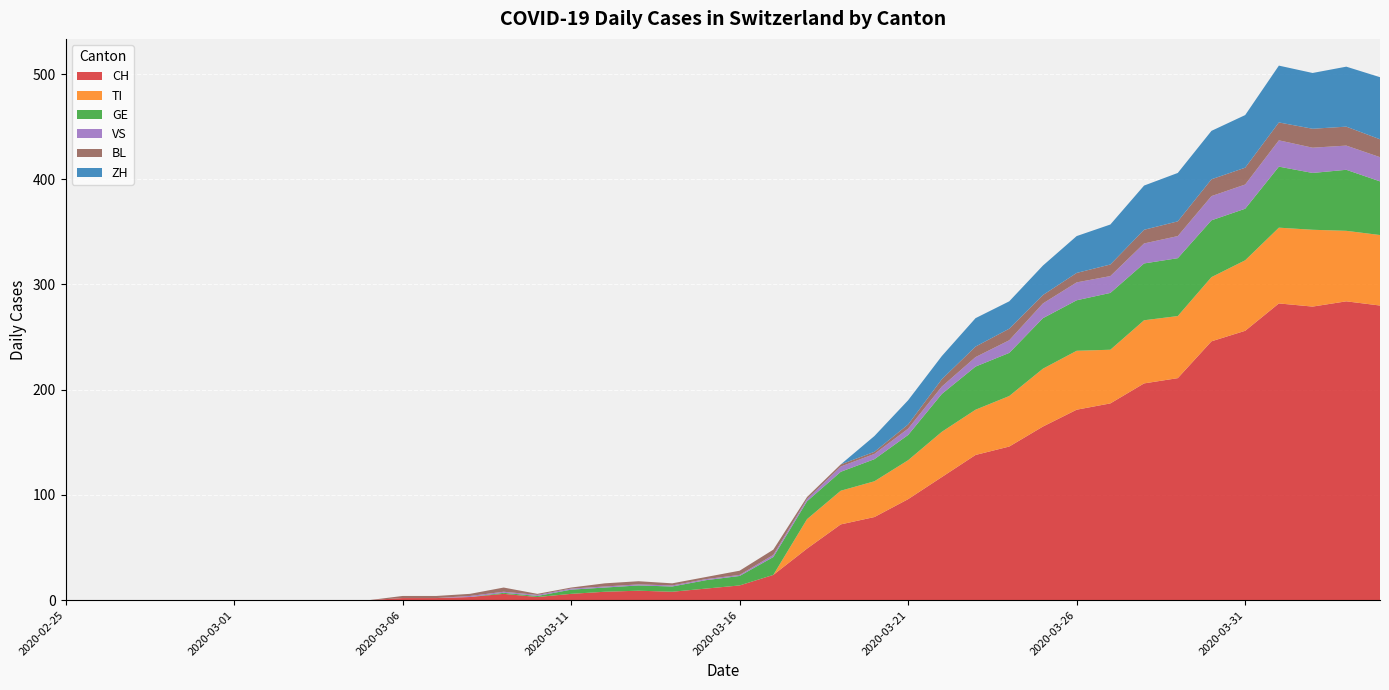

Reading right to left, what are all the values shown in this chart?

CH: 2020-04-04=280	2020-04-03=284	2020-04-02=279	2020-04-01=282	2020-03-31=256	2020-03-30=246	2020-03-29=211	2020-03-28=206	2020-03-27=187	2020-03-26=181	2020-03-25=165	2020-03-24=146	2020-03-23=138	2020-03-22=117	2020-03-21=96	2020-03-20=79	2020-03-19=72	2020-03-18=49	2020-03-17=24	2020-03-16=14	2020-03-15=11	2020-03-14=8	2020-03-13=9	2020-03-12=8	2020-03-11=6	2020-03-10=3	2020-03-09=6	2020-03-08=3	2020-03-07=2	2020-03-06=2	2020-03-05=0	2020-03-04=0	2020-03-03=0	2020-03-02=0	2020-03-01=0	2020-02-29=0	2020-02-28=0	2020-02-27=0	2020-02-26=0	2020-02-25=0
TI: 2020-04-04=67	2020-04-03=67	2020-04-02=73	2020-04-01=72	2020-03-31=67	2020-03-30=61	2020-03-29=59	2020-03-28=60	2020-03-27=51	2020-03-26=56	2020-03-25=55	2020-03-24=48	2020-03-23=43	2020-03-22=43	2020-03-21=37	2020-03-20=34	2020-03-19=32	2020-03-18=28	2020-03-17=0	2020-03-16=0	2020-03-15=0	2020-03-14=0	2020-03-13=0	2020-03-12=0	2020-03-11=0	2020-03-10=0	2020-03-09=0	2020-03-08=0	2020-03-07=0	2020-03-06=0	2020-03-05=0	2020-03-04=0	2020-03-03=0	2020-03-02=0	2020-03-01=0	2020-02-29=0	2020-02-28=0	2020-02-27=0	2020-02-26=0	2020-02-25=0
GE: 2020-04-04=51	2020-04-03=58	2020-04-02=54	2020-04-01=58	2020-03-31=49	2020-03-30=54	2020-03-29=55	2020-03-28=54	2020-03-27=54	2020-03-26=48	2020-03-25=48	2020-03-24=41	2020-03-23=41	2020-03-22=36	2020-03-21=24	2020-03-20=21	2020-03-19=18	2020-03-18=17	2020-03-17=17	2020-03-16=9	2020-03-15=8	2020-03-14=5	2020-03-13=5	2020-03-12=4	2020-03-11=4	2020-03-10=1	2020-03-09=1	2020-03-08=0	2020-03-07=0	2020-03-06=0	2020-03-05=0	2020-03-04=0	2020-03-03=0	2020-03-02=0	2020-03-01=0	2020-02-29=0	2020-02-28=0	2020-02-27=0	2020-02-26=0	2020-02-25=0
VS: 2020-04-04=23	2020-04-03=23	2020-04-02=24	2020-04-01=25	2020-03-31=23	2020-03-30=23	2020-03-29=21	2020-03-28=19	2020-03-27=16	2020-03-26=17	2020-03-25=14	2020-03-24=12	2020-03-23=9	2020-03-22=7	2020-03-21=6	2020-03-20=5	2020-03-19=5	2020-03-18=2	2020-03-17=2	2020-03-16=1	2020-03-15=1	2020-03-14=1	2020-03-13=1	2020-03-12=1	2020-03-11=1	2020-03-10=1	2020-03-09=1	2020-03-08=1	2020-03-07=0	2020-03-06=0	2020-03-05=0	2020-03-04=0	2020-03-03=0	2020-03-02=0	2020-03-01=0	2020-02-29=0	2020-02-28=0	2020-02-27=0	2020-02-26=0	2020-02-25=0
BL: 2020-04-04=17	2020-04-03=18	2020-04-02=18	2020-04-01=17	2020-03-31=16	2020-03-30=16	2020-03-29=14	2020-03-28=13	2020-03-27=11	2020-03-26=9	2020-03-25=8	2020-03-24=11	2020-03-23=10	2020-03-22=7	2020-03-21=4	2020-03-20=2	2020-03-19=2	2020-03-18=2	2020-03-17=5	2020-03-16=4	2020-03-15=2	2020-03-14=2	2020-03-13=3	2020-03-12=3	2020-03-11=1	2020-03-10=1	2020-03-09=4	2020-03-08=2	2020-03-07=2	2020-03-06=2	2020-03-05=0	2020-03-04=0	2020-03-03=0	2020-03-02=0	2020-03-01=0	2020-02-29=0	2020-02-28=0	2020-02-27=0	2020-02-26=0	2020-02-25=0
ZH: 2020-04-04=59	2020-04-03=57	2020-04-02=53	2020-04-01=54	2020-03-31=50	2020-03-30=46	2020-03-29=46	2020-03-28=42	2020-03-27=38	2020-03-26=35	2020-03-25=28	2020-03-24=26	2020-03-23=27	2020-03-22=22	2020-03-21=23	2020-03-20=15	2020-03-19=0	2020-03-18=0	2020-03-17=0	2020-03-16=0	2020-03-15=0	2020-03-14=0	2020-03-13=0	2020-03-12=0	2020-03-11=0	2020-03-10=0	2020-03-09=0	2020-03-08=0	2020-03-07=0	2020-03-06=0	2020-03-05=0	2020-03-04=0	2020-03-03=0	2020-03-02=0	2020-03-01=0	2020-02-29=0	2020-02-28=0	2020-02-27=0	2020-02-26=0	2020-02-25=0